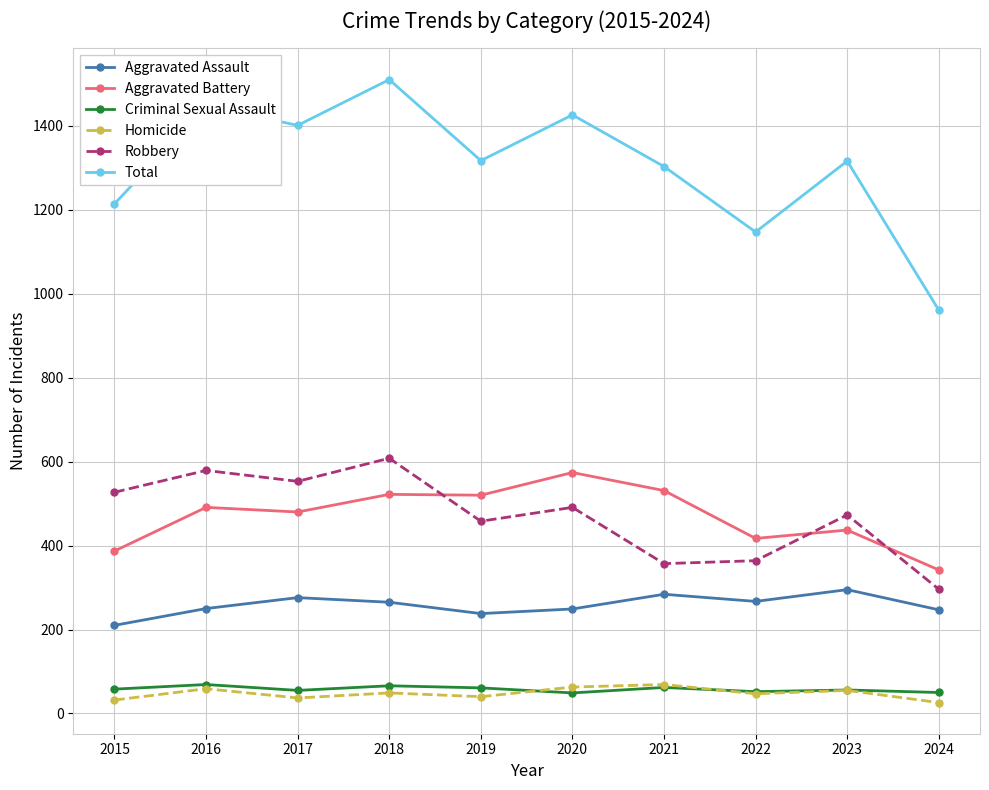

True or false: Homicide and Aggravated Assault intersect in this chart.

False